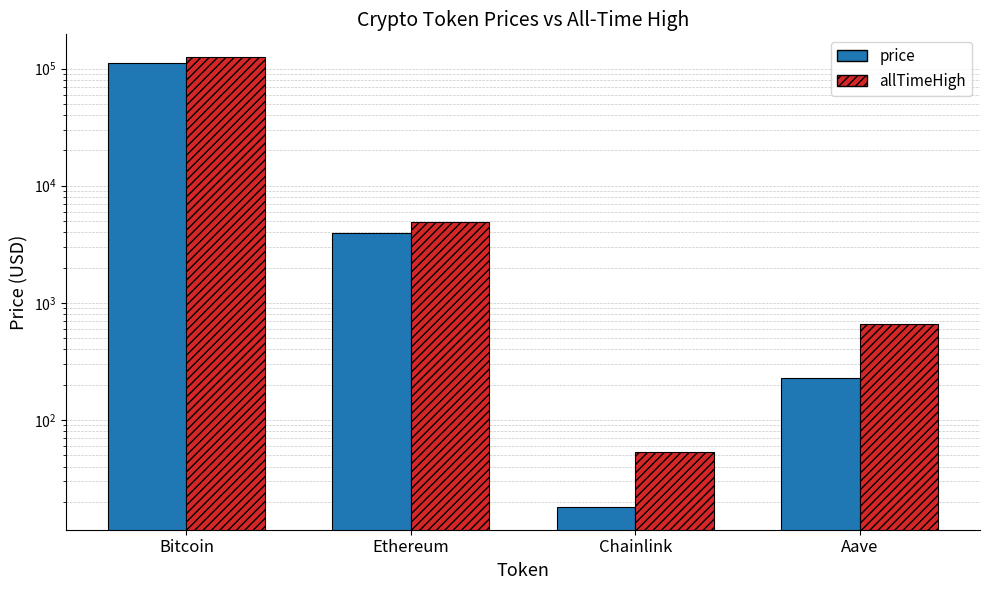

Rank the series by their maximum value, from highest to lowest.

allTimeHigh, price